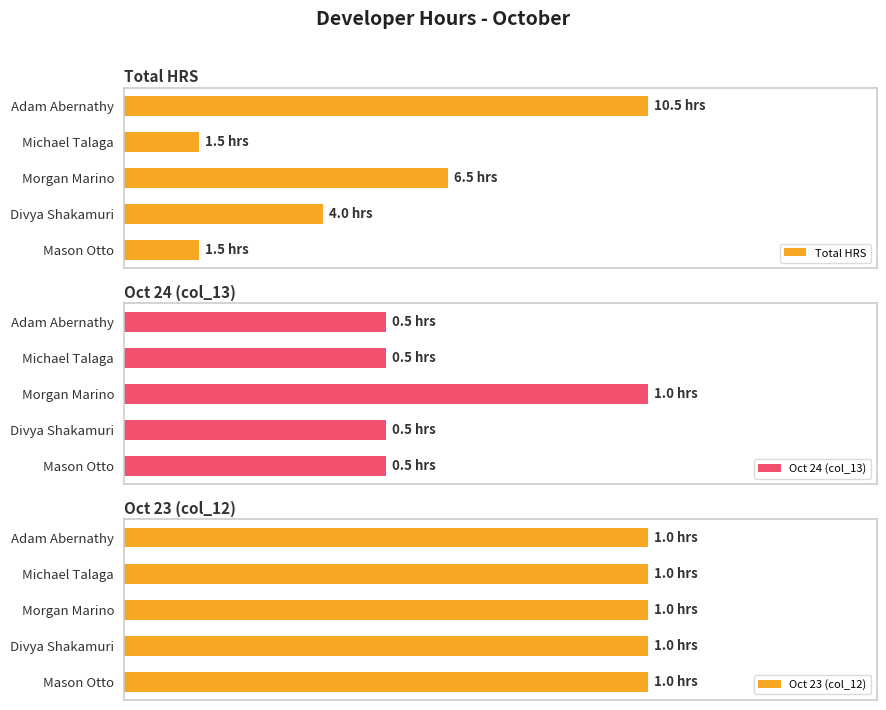

What is the minimum value for Total HRS?

1.5